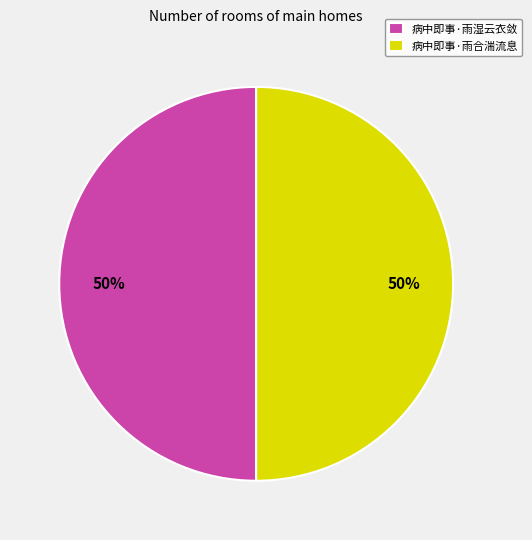

Is it true that 病中即事·雨湿云衣敛 is 50% of the pie?

True